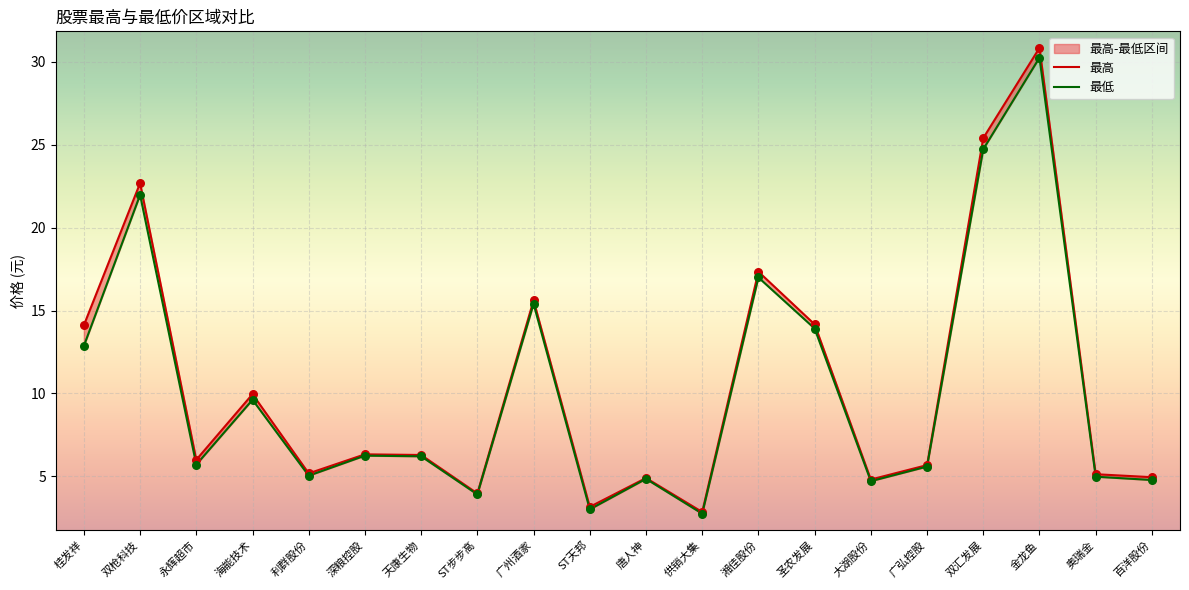

At how many categories does at least one series exceed 24?

2